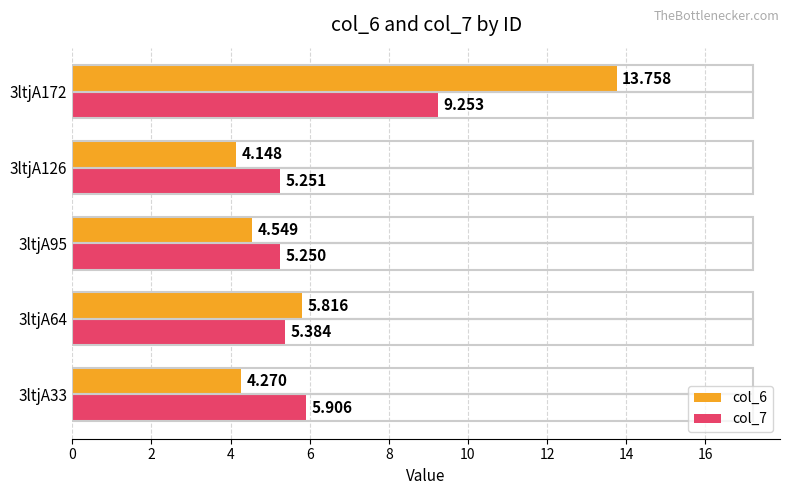

How many categories are shown in the chart?

5